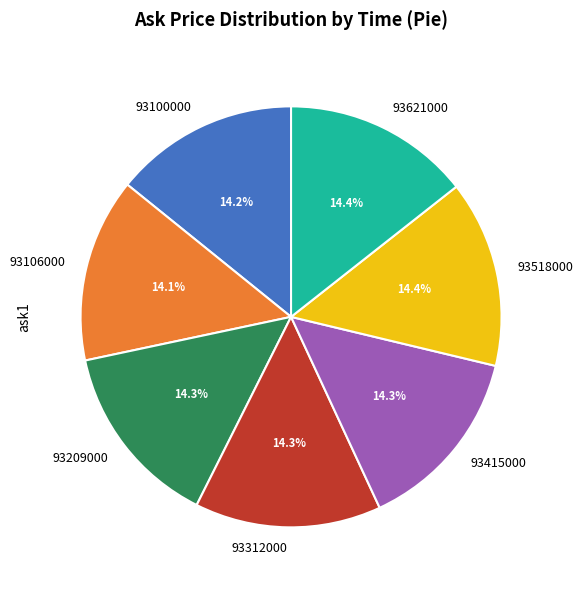

The 93415000 slice represents 14% of the pie. True or false?

True